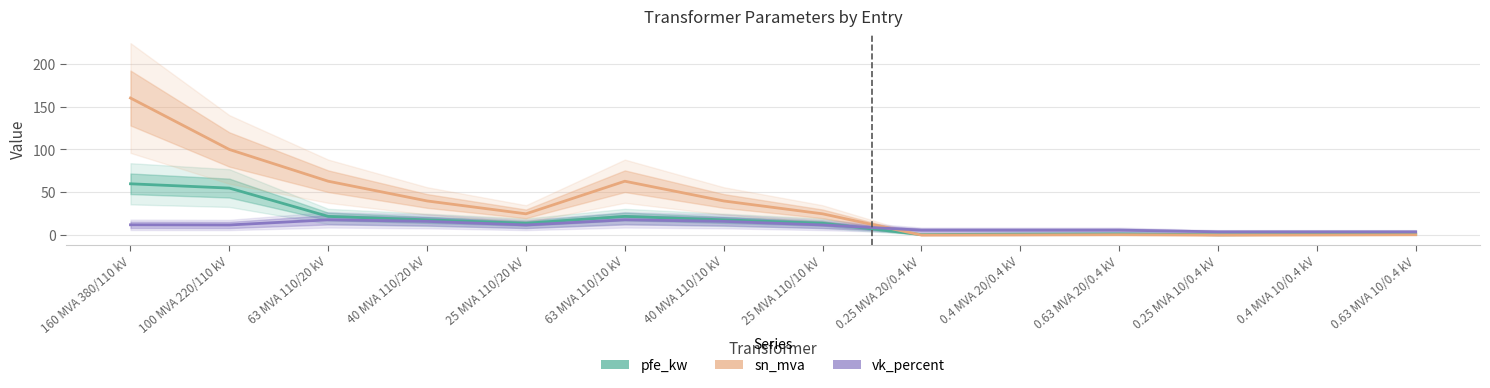

At which category does pfe_kw reach its first local peak?

63 MVA 110/10 kV